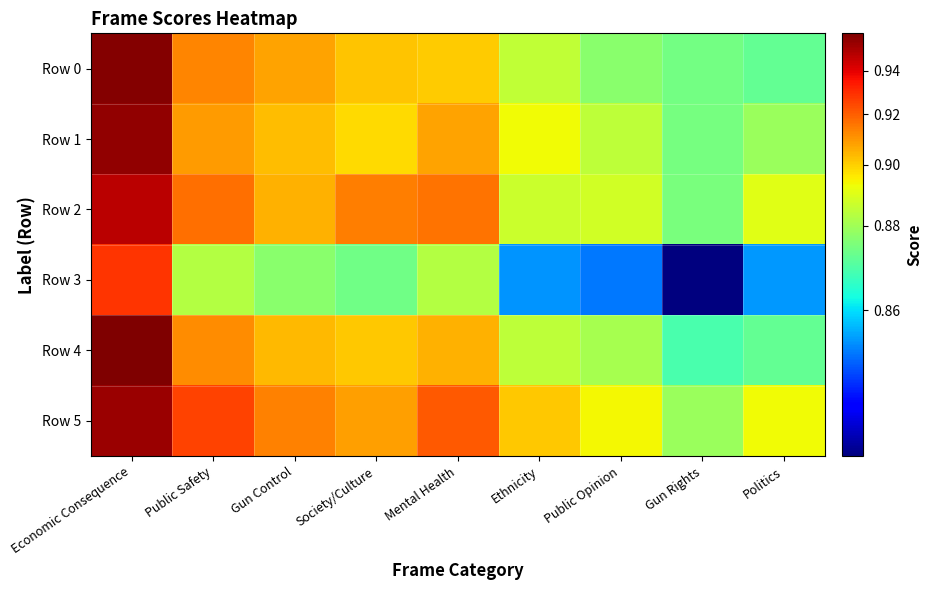

Reading left to right, list all the values displayed in this chart.

Row 0: Economic Consequence=1.0	Public Safety=0.9	Gun Control=0.9	Society/Culture=0.9	Mental Health=0.9	Ethnicity=0.9	Public Opinion=0.9	Gun Rights=0.9	Politics=0.9
Row 1: Economic Consequence=1.0	Public Safety=0.9	Gun Control=0.9	Society/Culture=0.9	Mental Health=0.9	Ethnicity=0.9	Public Opinion=0.9	Gun Rights=0.9	Politics=0.9
Row 2: Economic Consequence=0.9	Public Safety=0.9	Gun Control=0.9	Society/Culture=0.9	Mental Health=0.9	Ethnicity=0.9	Public Opinion=0.9	Gun Rights=0.9	Politics=0.9
Row 3: Economic Consequence=0.9	Public Safety=0.9	Gun Control=0.9	Society/Culture=0.9	Mental Health=0.9	Ethnicity=0.9	Public Opinion=0.9	Gun Rights=0.8	Politics=0.9
Row 4: Economic Consequence=1.0	Public Safety=0.9	Gun Control=0.9	Society/Culture=0.9	Mental Health=0.9	Ethnicity=0.9	Public Opinion=0.9	Gun Rights=0.9	Politics=0.9
Row 5: Economic Consequence=1.0	Public Safety=0.9	Gun Control=0.9	Society/Culture=0.9	Mental Health=0.9	Ethnicity=0.9	Public Opinion=0.9	Gun Rights=0.9	Politics=0.9